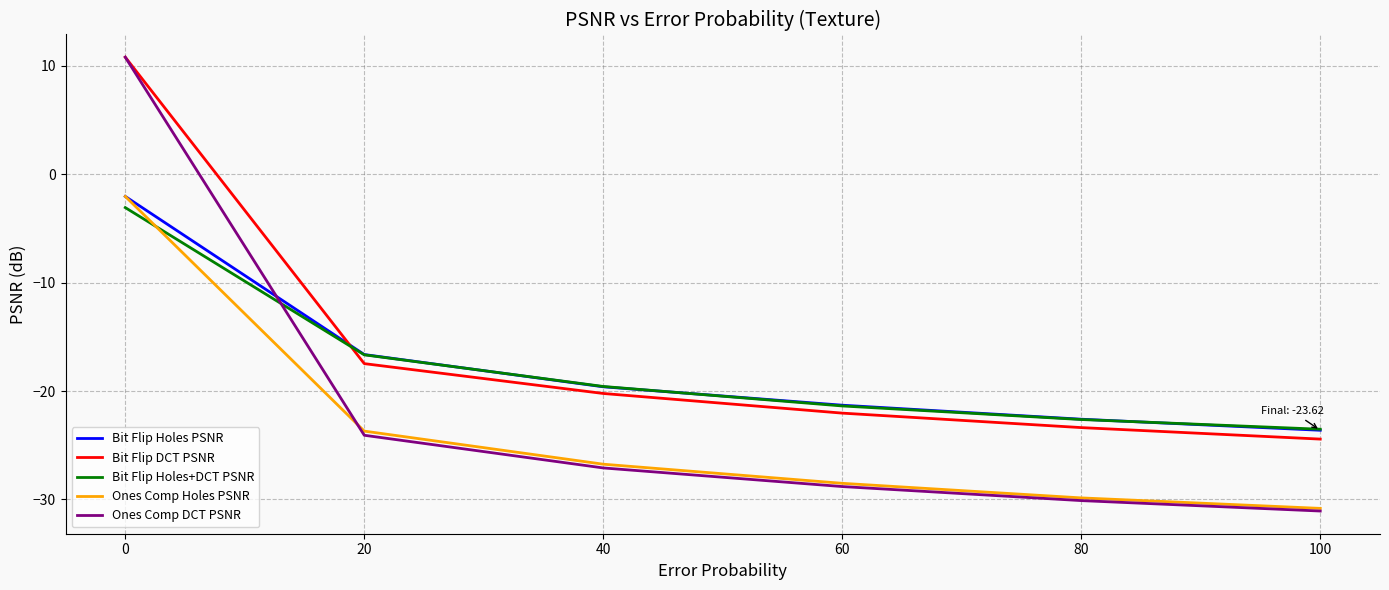

Rank the categories by Bit Flip DCT PSNR value from lowest to highest.

100, 80, 60, 40, 20, 0